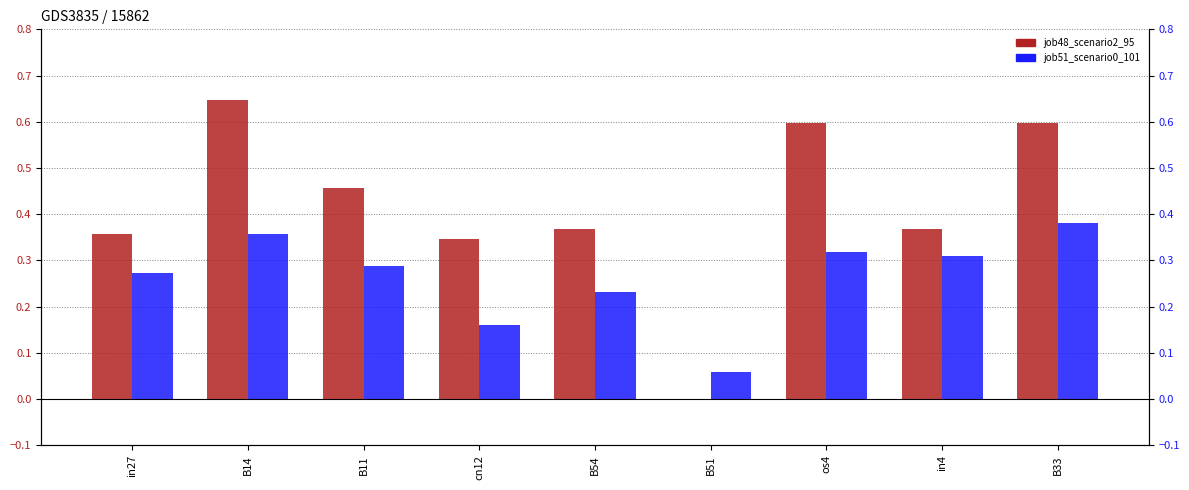

What is the greatest value displayed?

0.6